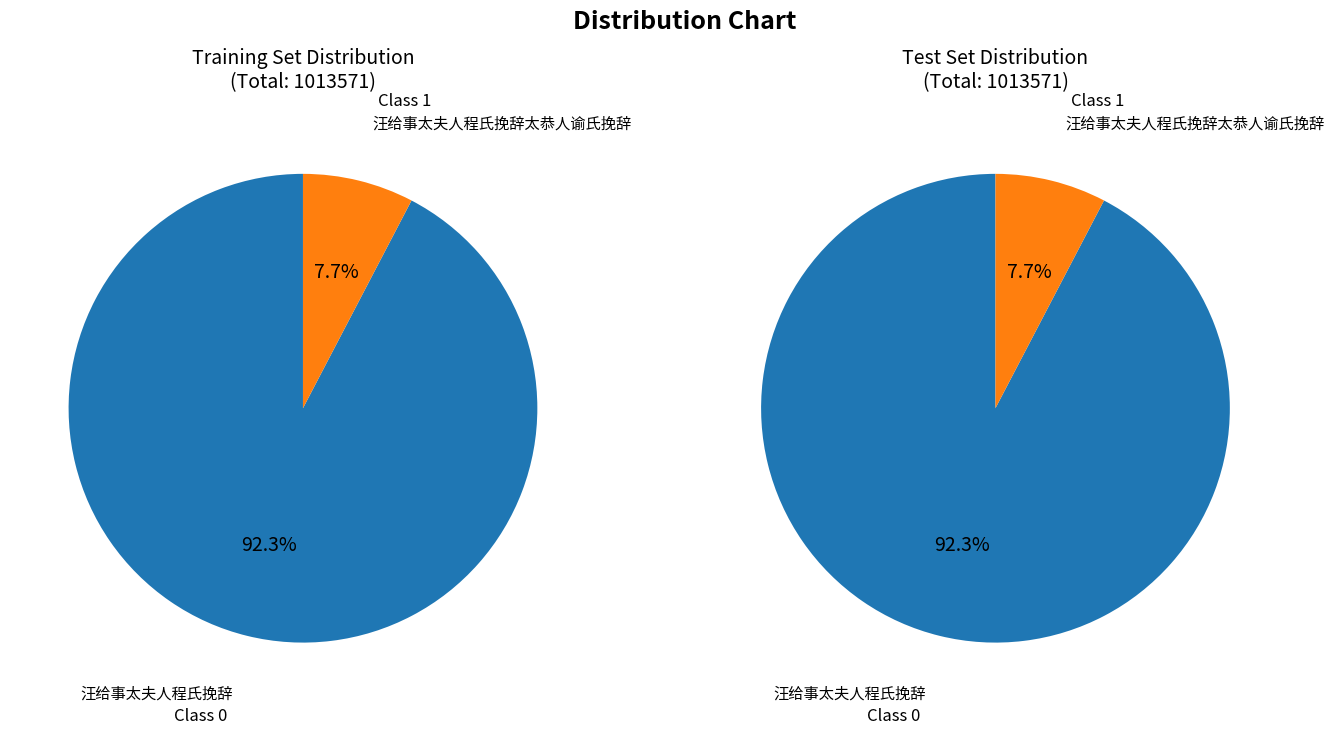

What portion of the pie excludes 汪给事太夫人程氏挽辞太恭人谕氏挽辞?

92.3%